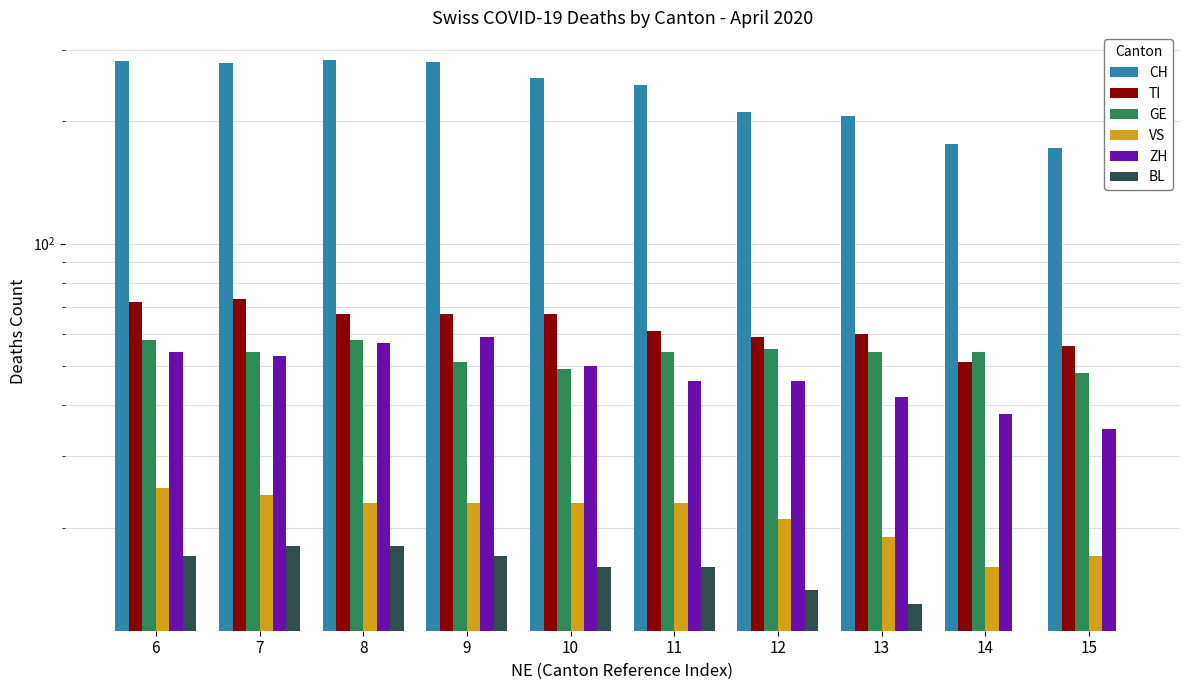

What is the total value across all series at 7?

501